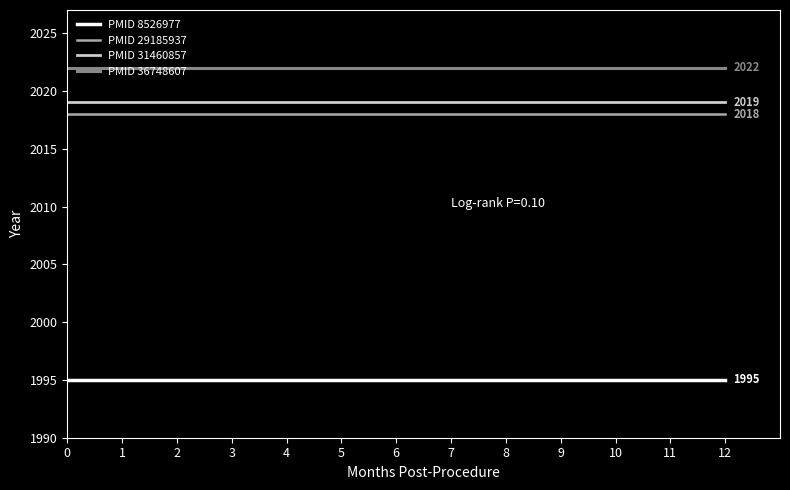

True or false: PMID 8526977 has a value of 3536 at 3.

False